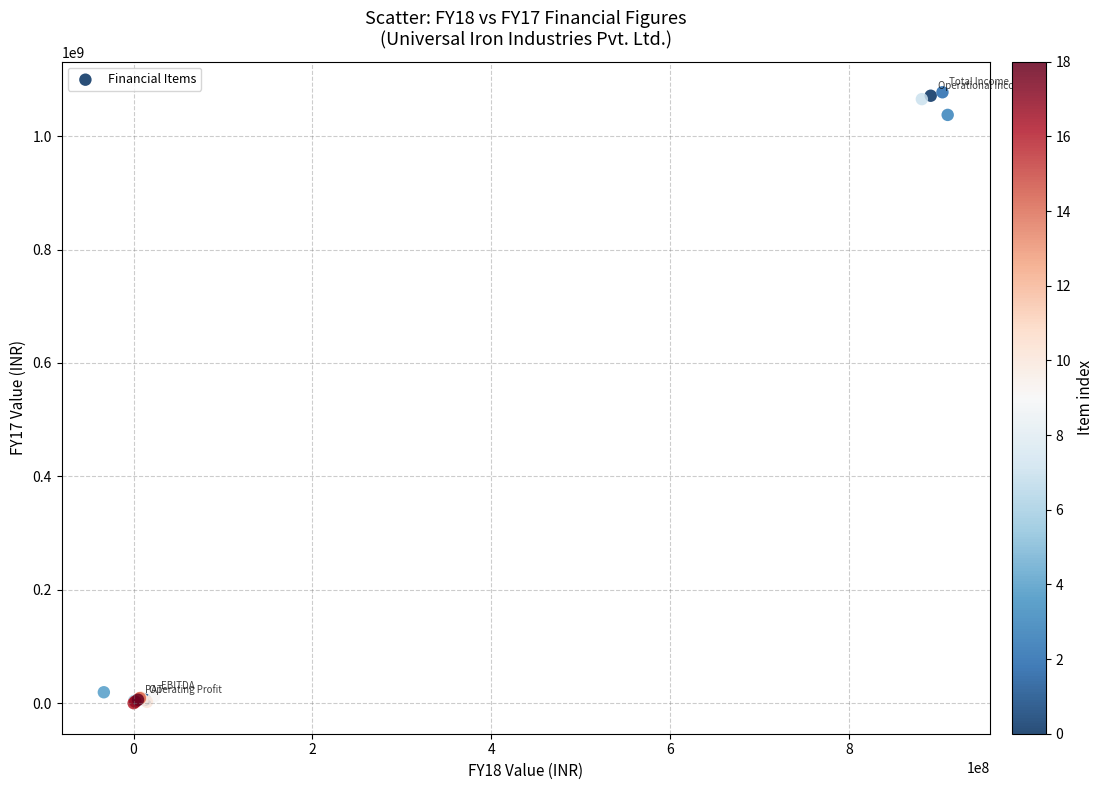

What Y value in the scatter plot is closest to 538762644?

1037625215